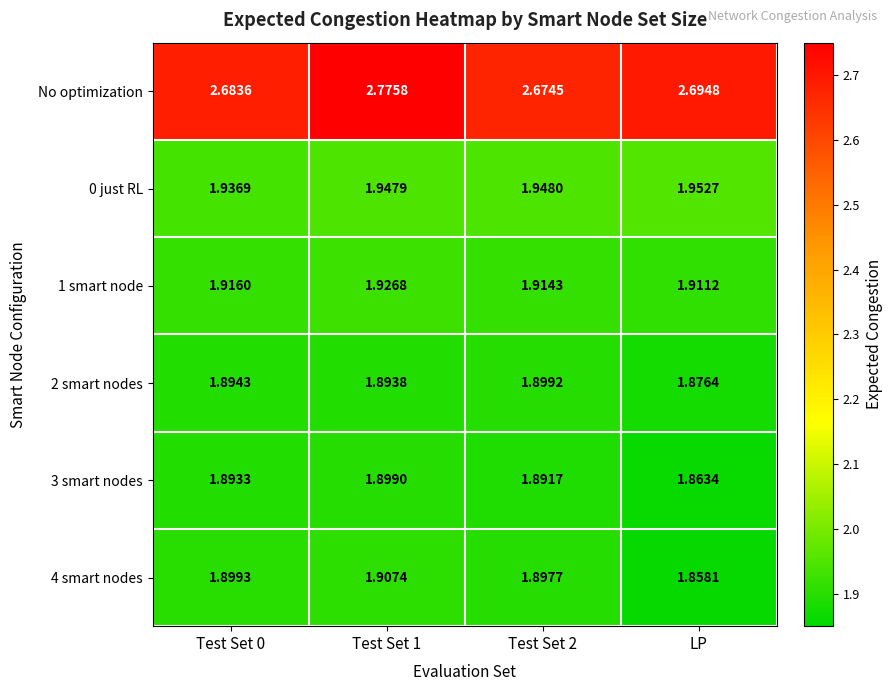

Where is 3 smart nodes nearest to the value 1?

LP